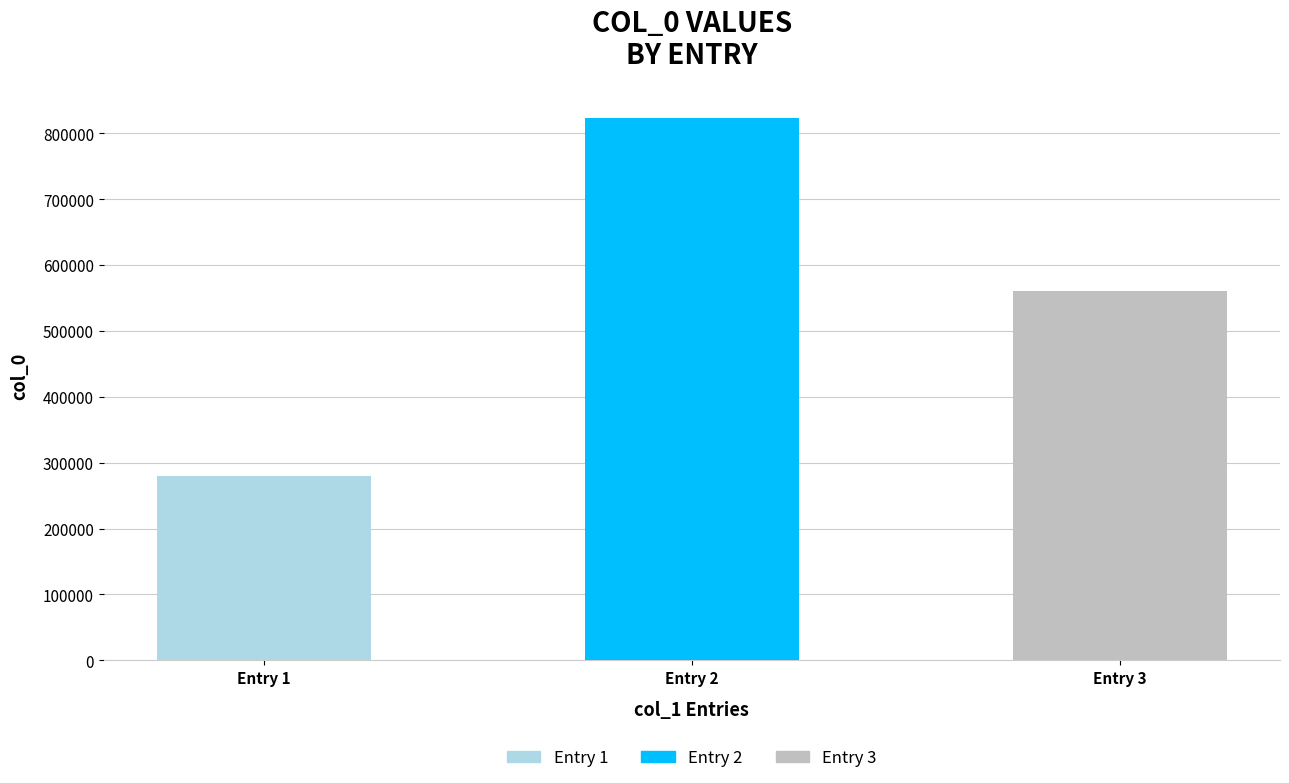

What is the minimum value shown in the chart?

279308